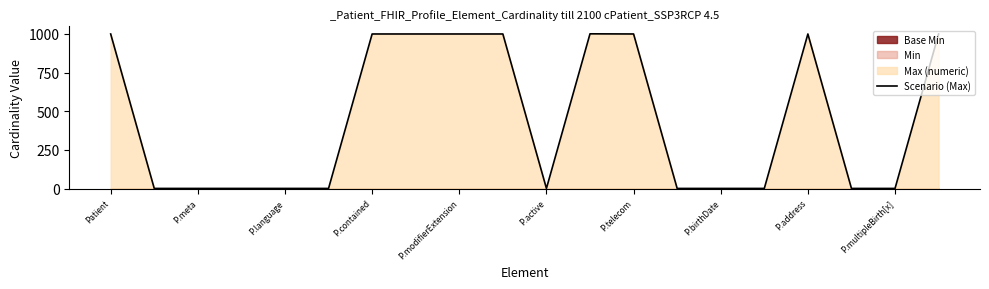

Reading left to right, what are all the values shown in this chart?

999	1	1	1	1	1	999	999	999	999	1	1000	999	1	1	1	999	1	1	999